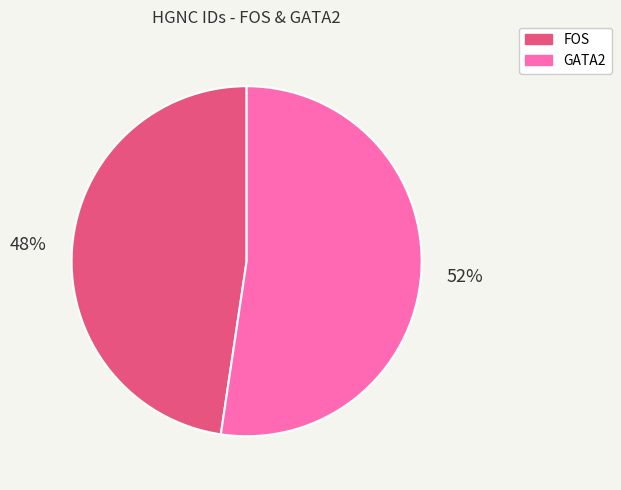

Do FOS and GATA2 together represent more than half of the pie?

Yes